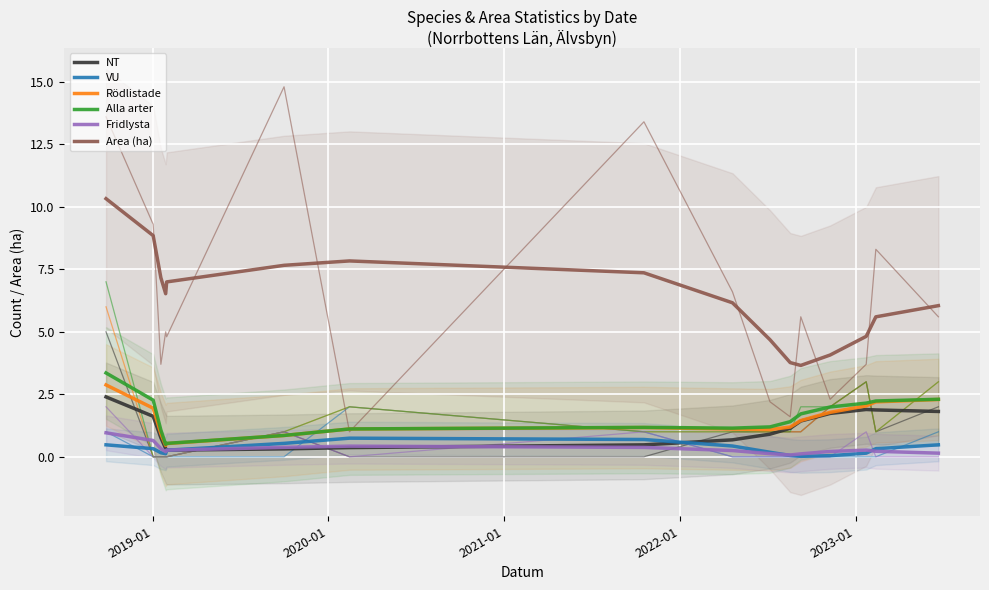

True or false: Area (ha) has more than 1 points higher than both neighbors.

False